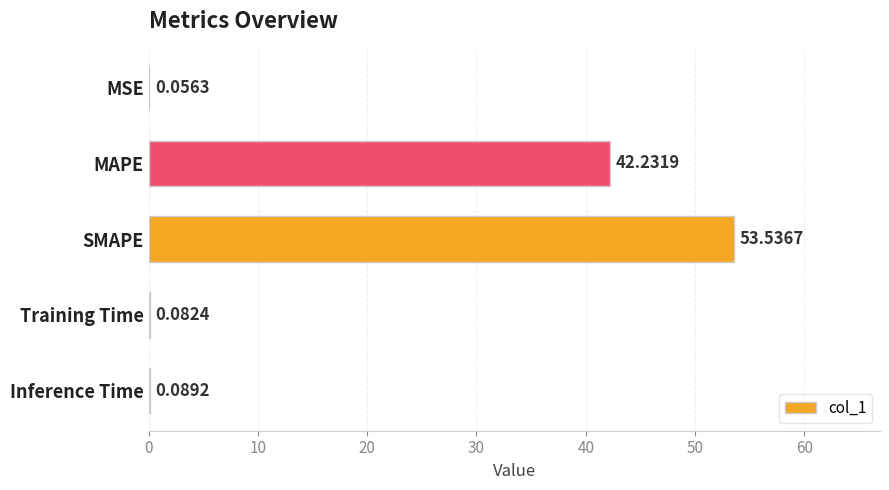

At which label is the value closest to 26?

MAPE